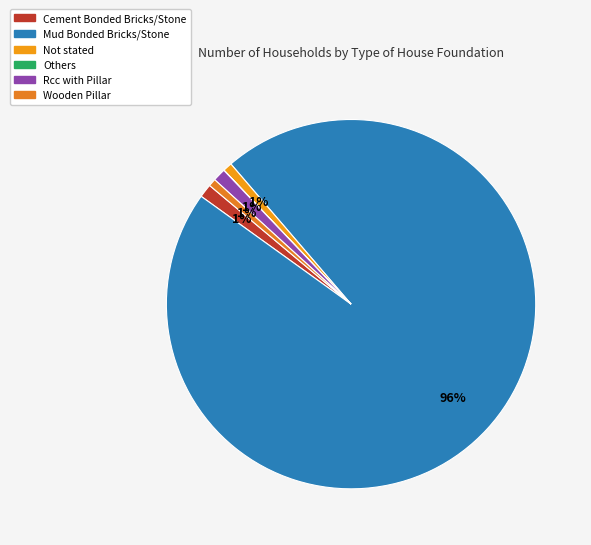

To the nearest percent, what percentage of the pie is Wooden Pillar?

1%